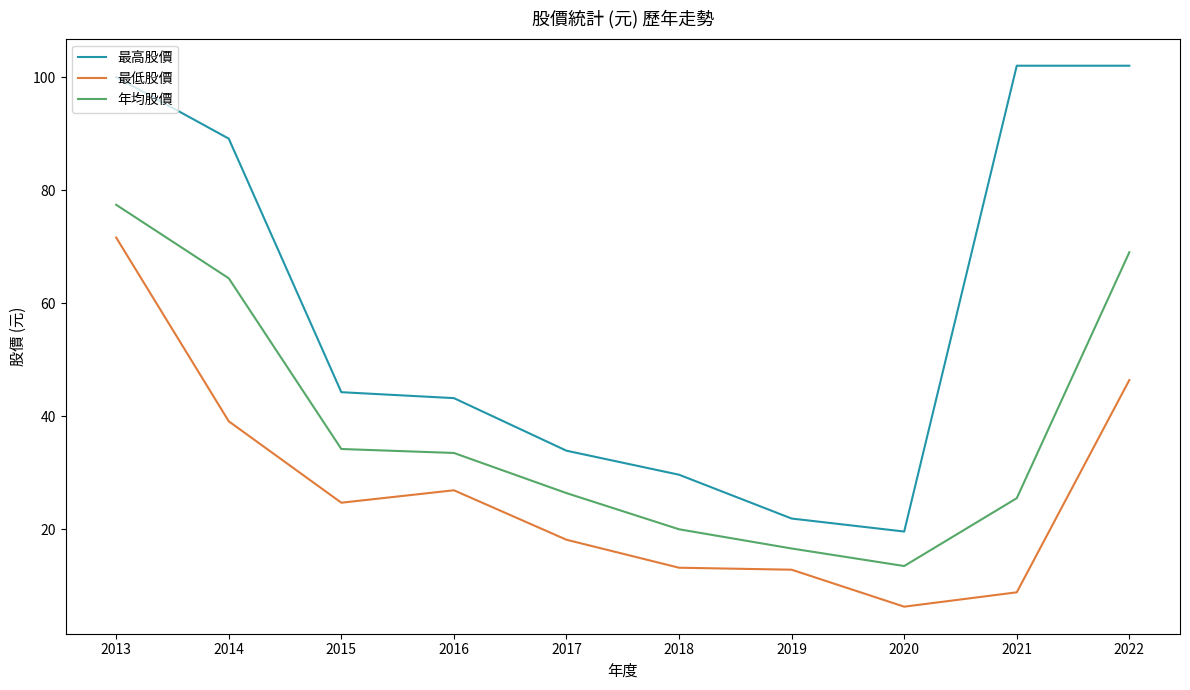

Which series has the widest spread of values?

最高股價